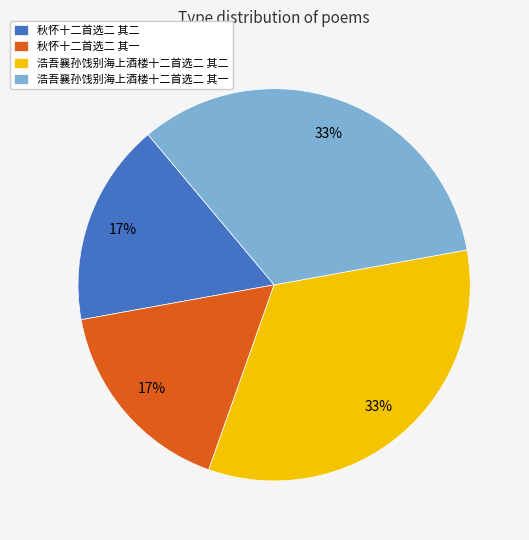

Count the number of slices in the pie.

4